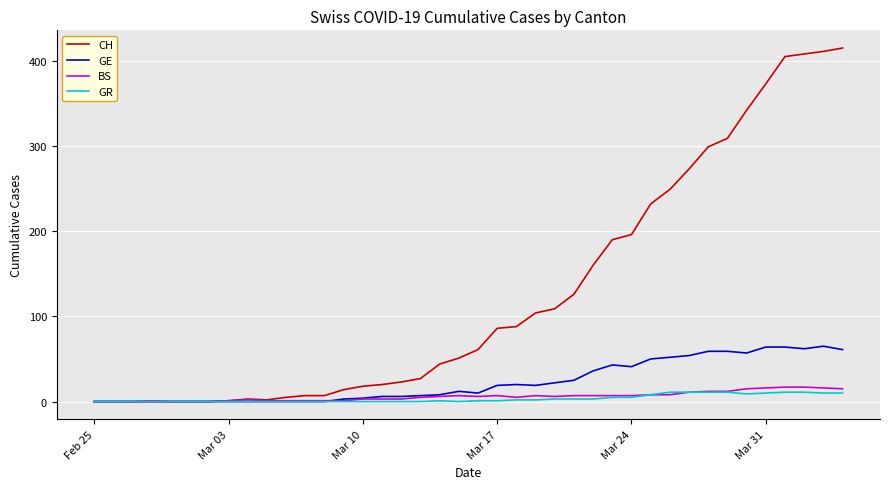

At how many categories does at least one series exceed 78?

19